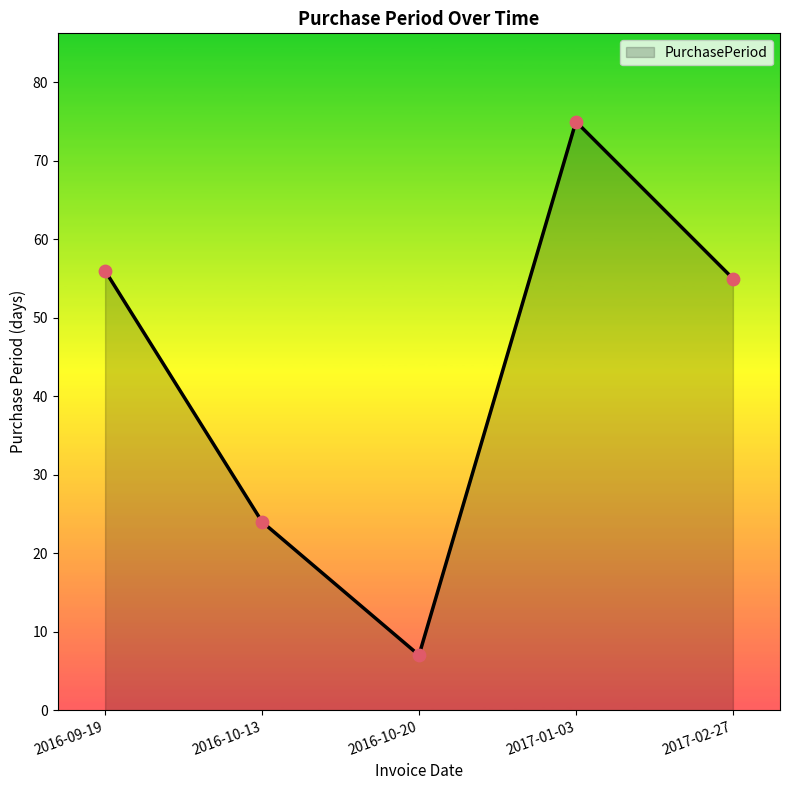

What is the change in value from 2016-10-20 to 2017-02-27?

+48